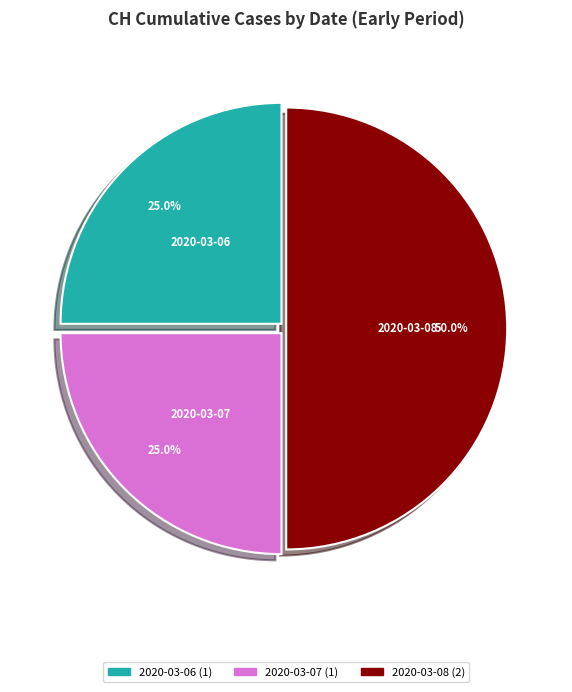

What is the largest slice in the pie chart?

2020-03-08